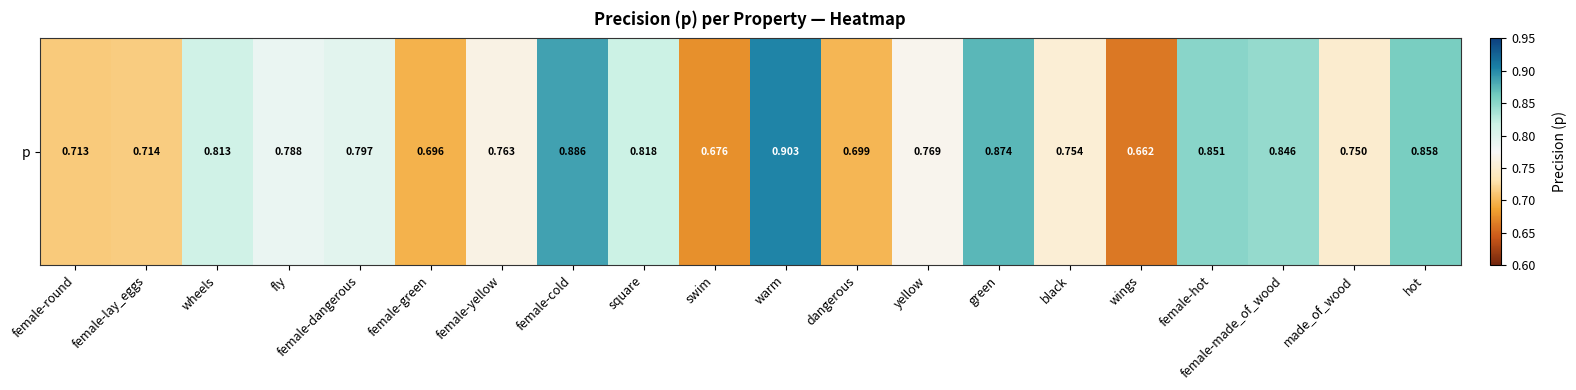

Reading right to left, what are all the values shown in this chart?

hot=0.9	made_of_wood=0.8	female-made_of_wood=0.8	female-hot=0.9	wings=0.7	black=0.8	green=0.9	yellow=0.8	dangerous=0.7	warm=0.9	swim=0.7	square=0.8	female-cold=0.9	female-yellow=0.8	female-green=0.7	female-dangerous=0.8	fly=0.8	wheels=0.8	female-lay_eggs=0.7	female-round=0.7